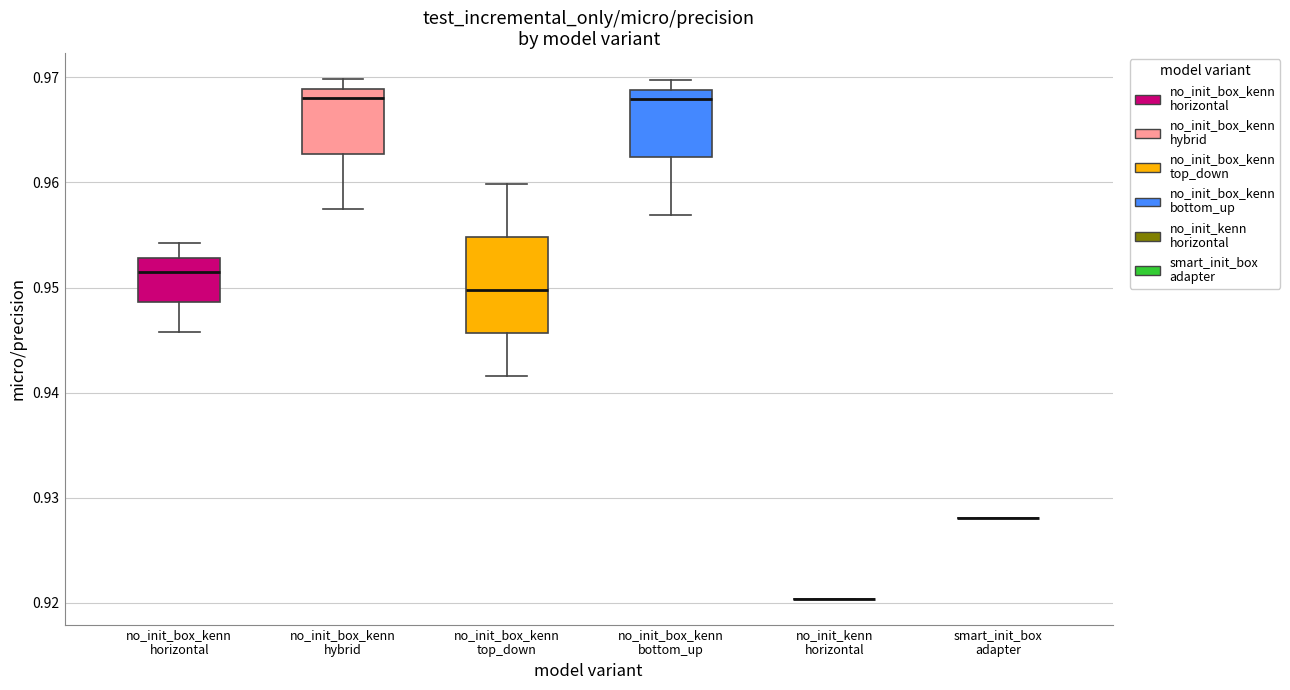

Reading left to right, read every box against the y-axis: the position of its median line, the range the box covers, and the ends of its whiskers. The values are not printed on the chart, so give them approximately, as read against the axis.

no_init_box_kenn horizontal: median 0.952, box 0.949 to 0.953, whiskers 0.946 to 0.954
no_init_box_kenn hybrid: median 0.968, box 0.963 to 0.969, whiskers 0.957 to 0.970
no_init_box_kenn top_down: median 0.950, box 0.946 to 0.955, whiskers 0.942 to 0.960
no_init_box_kenn bottom_up: median 0.968, box 0.962 to 0.969, whiskers 0.957 to 0.970
no_init_kenn horizontal: box collapsed to a line at 0.920, whiskers 0.920 to 0.920
smart_init_box adapter: box collapsed to a line at 0.928, whiskers 0.928 to 0.928